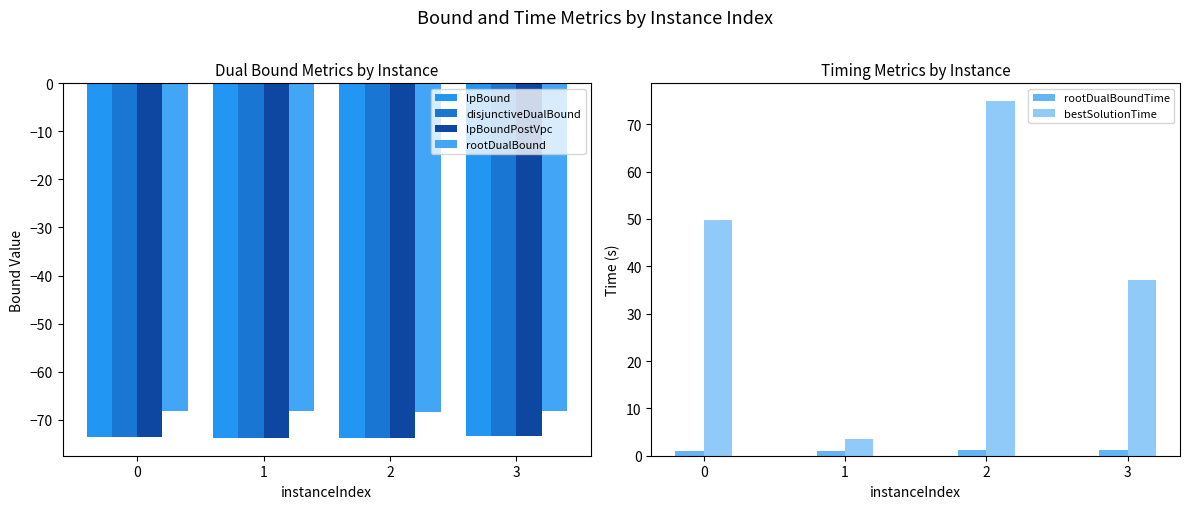

What is the difference between the highest and lowest values at 3?

110.5